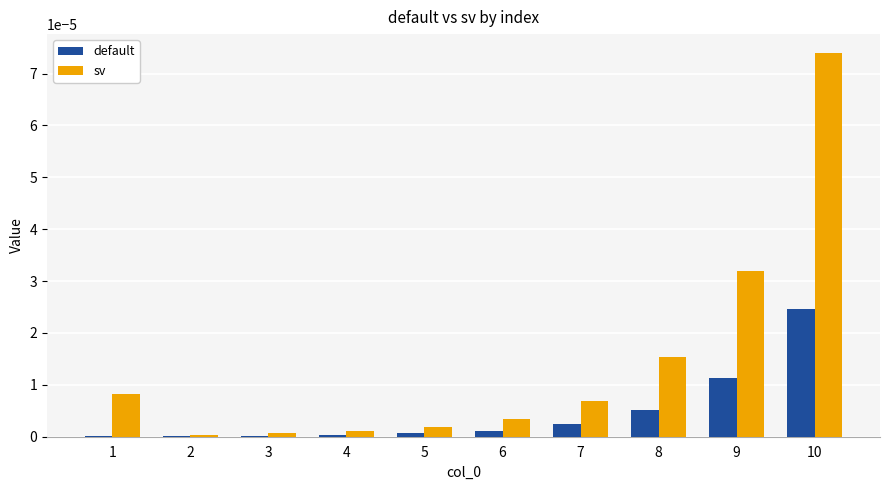

Which series has the largest total across all categories?

sv